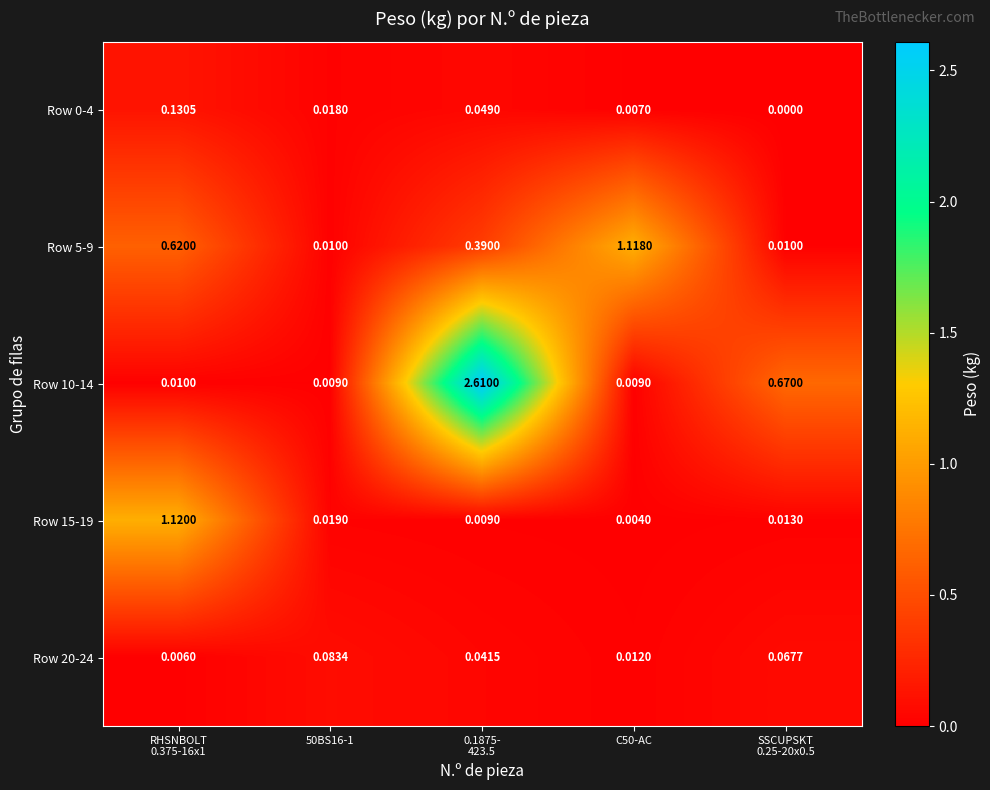

Is the value of Row 20-24 at C50-AC greater than the value of Row 15-19 at C50-AC?

Yes